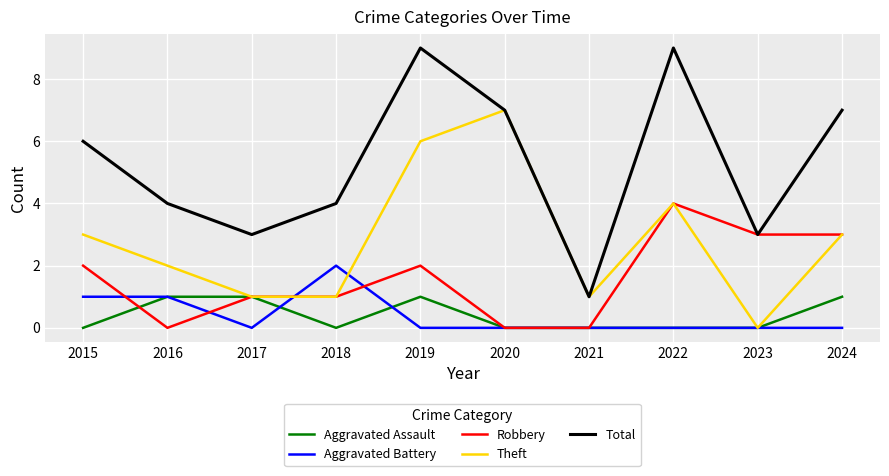

At which label does Theft reach its minimum?

2023